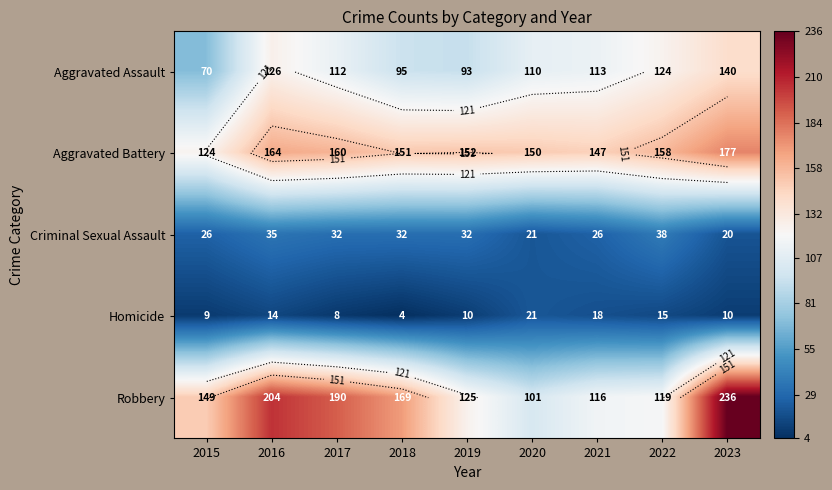

What is the lowest value of the Homicide series?

4